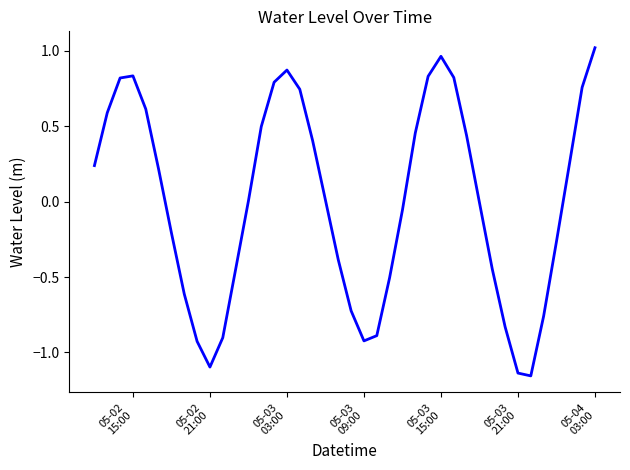

Does the chart display data point markers on the line(s)?

No